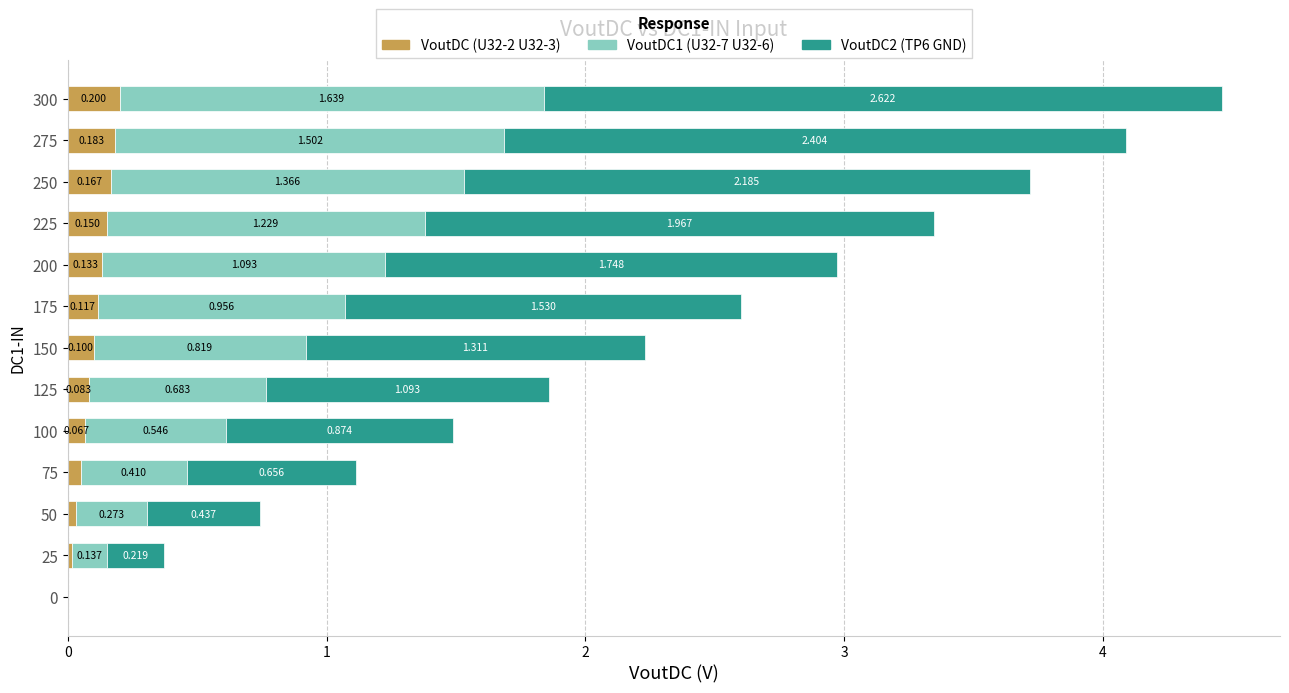

What are all the series names shown in the legend?

VoutDC (U32-2 U32-3), VoutDC1 (U32-7 U32-6), VoutDC2 (TP6 GND)